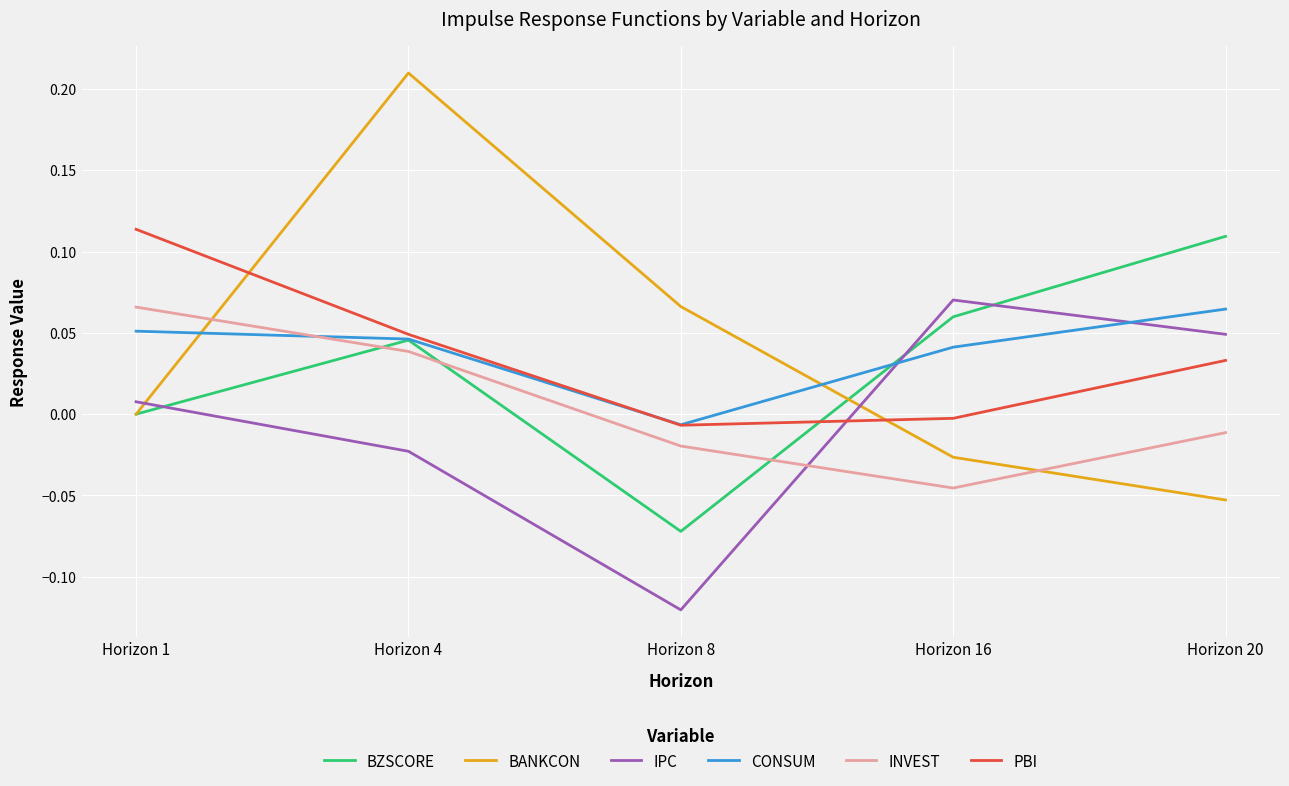

Which series changed the most between Horizon 1 and Horizon 8?

IPC